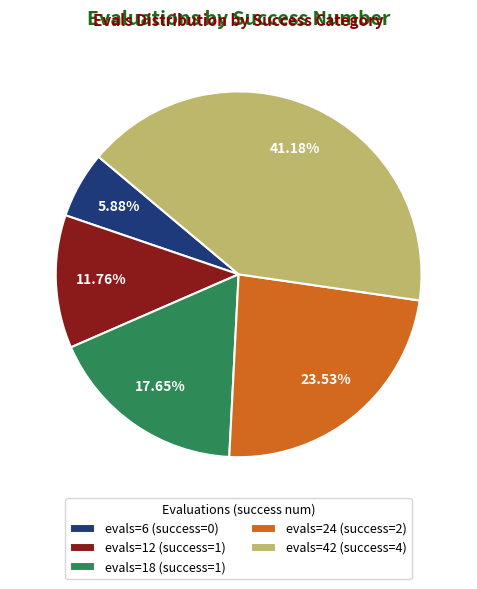

Approximately how many times larger is the value at evals=18 (success=1) compared to evals=42 (success=4)?

0.4